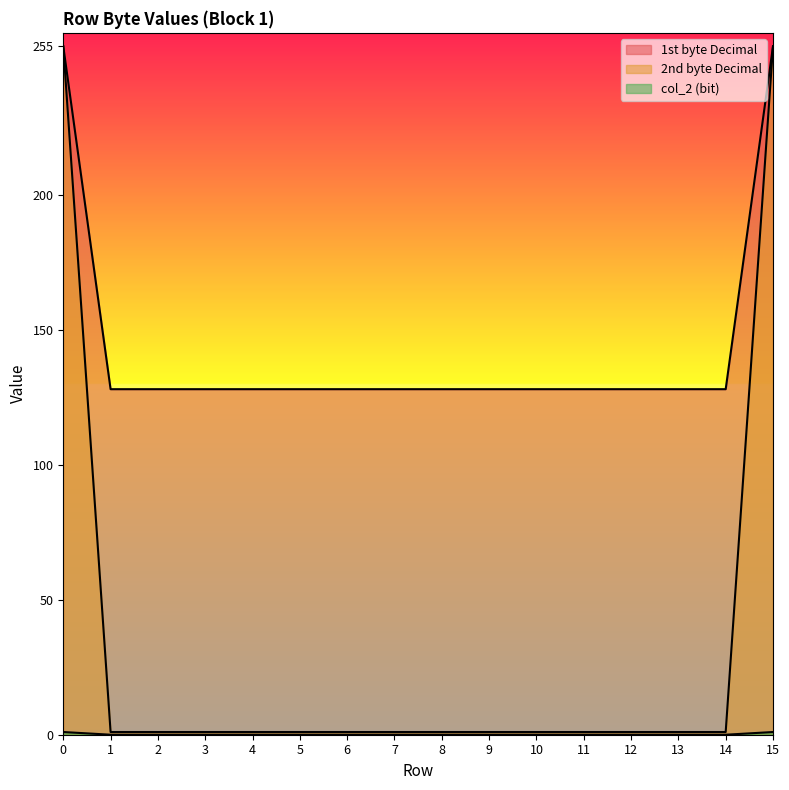

True or false: col_2 (bit) and 1st byte Decimal intersect in this chart.

False